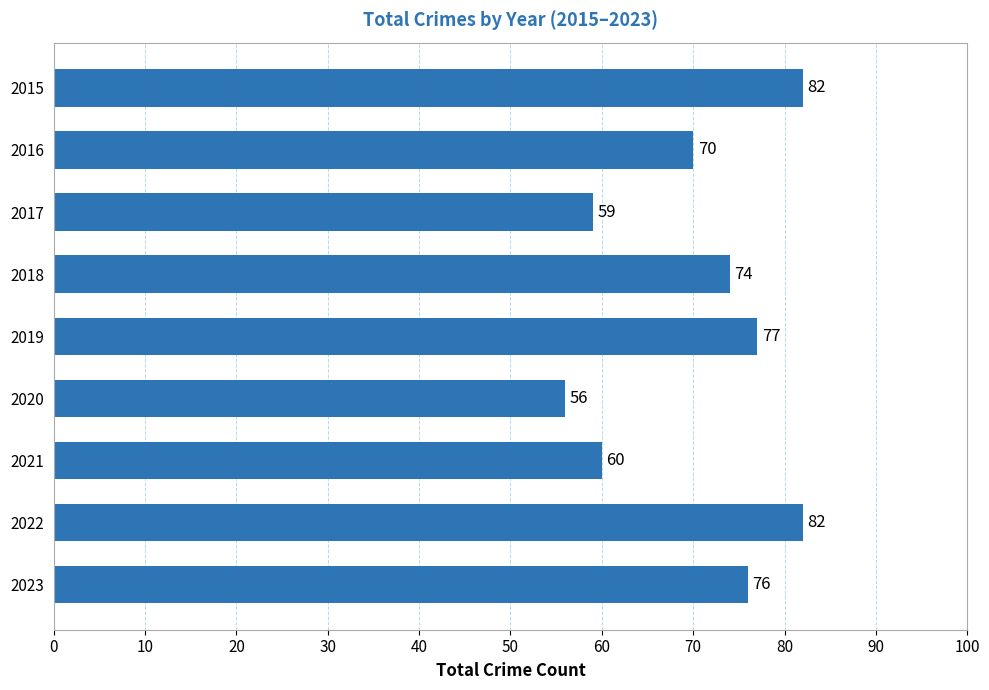

What is the smallest value displayed?

56